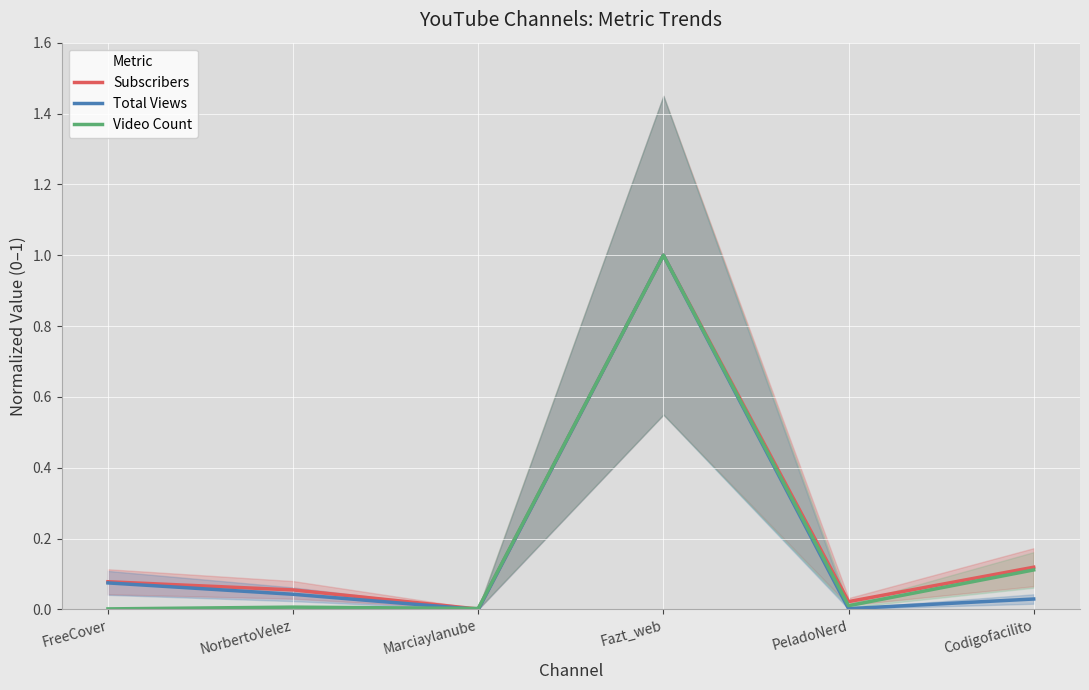

How many series are shown in this chart?

3